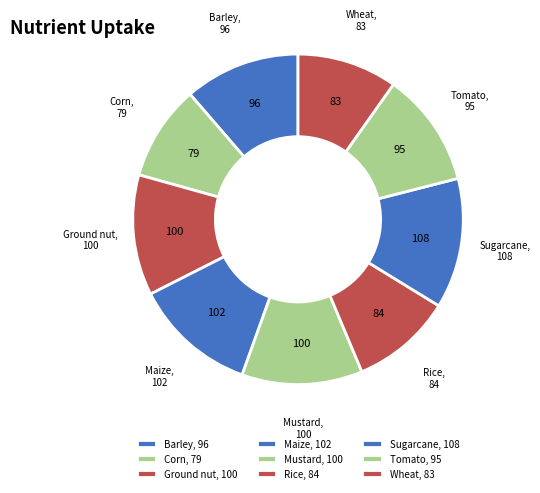

How many slices are in this pie chart?

9